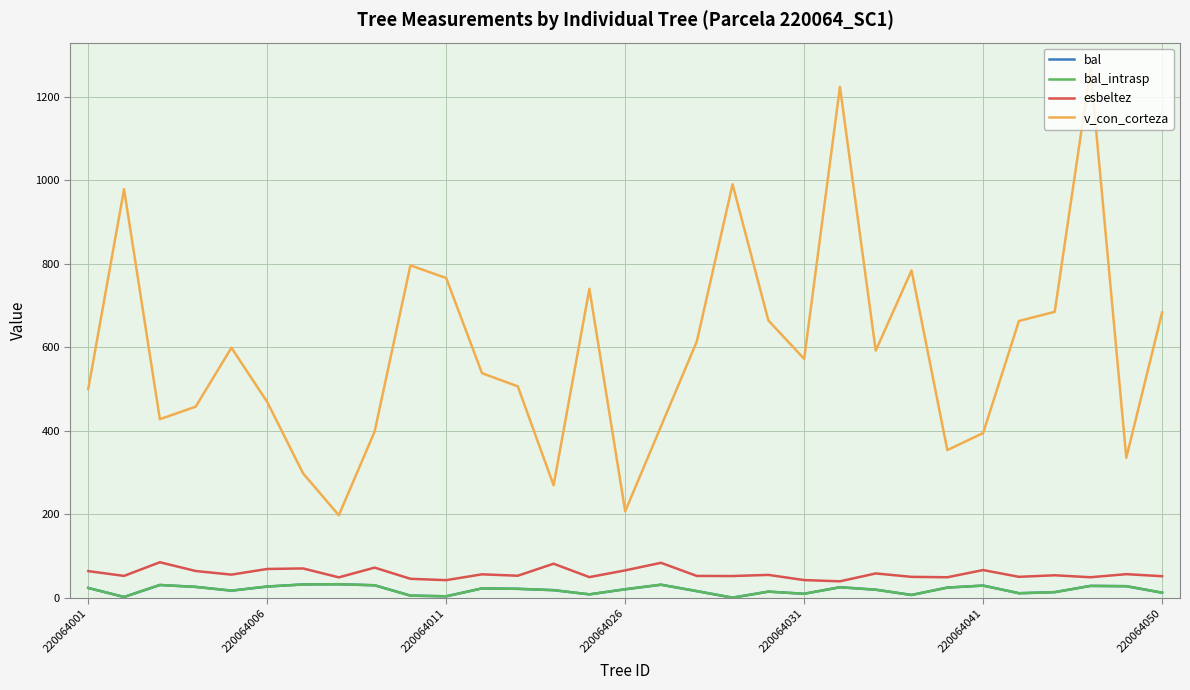

Does the chart have visible grid lines?

Yes